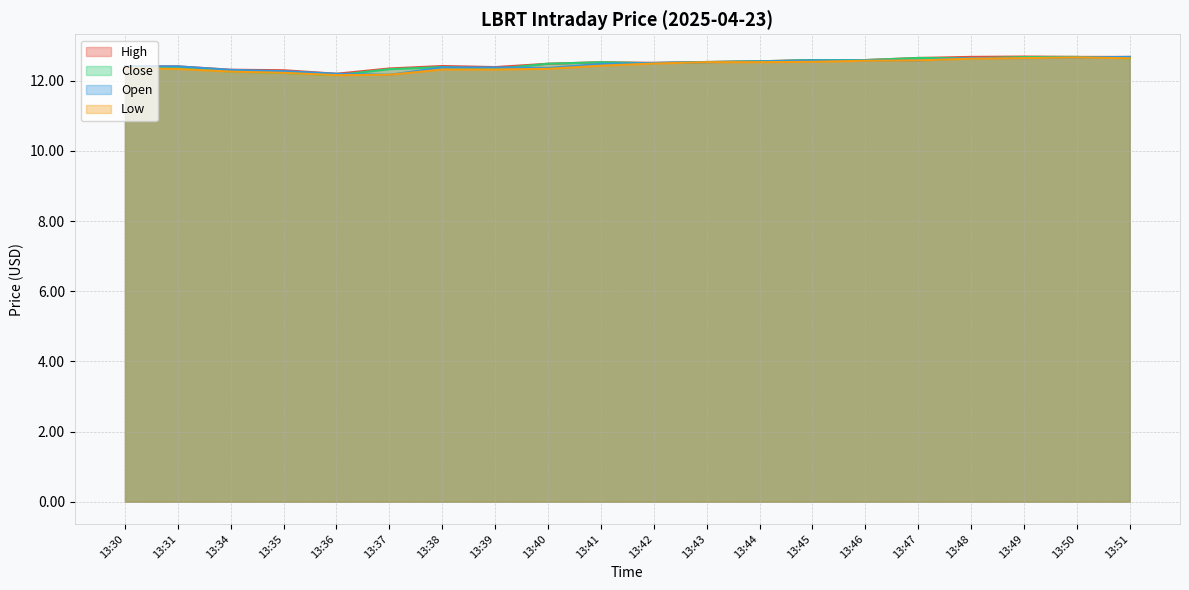

How many series are shown in this chart?

4